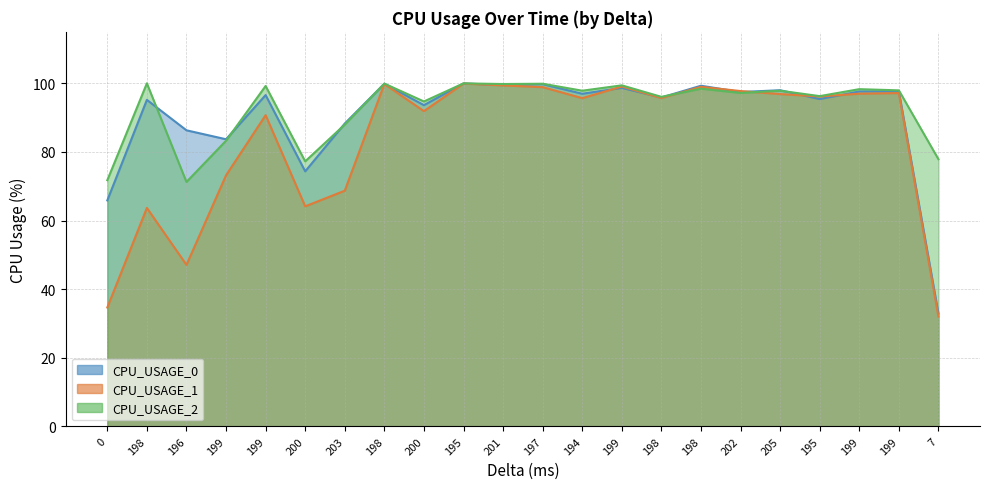

Between 199 and 199, which is larger?

199